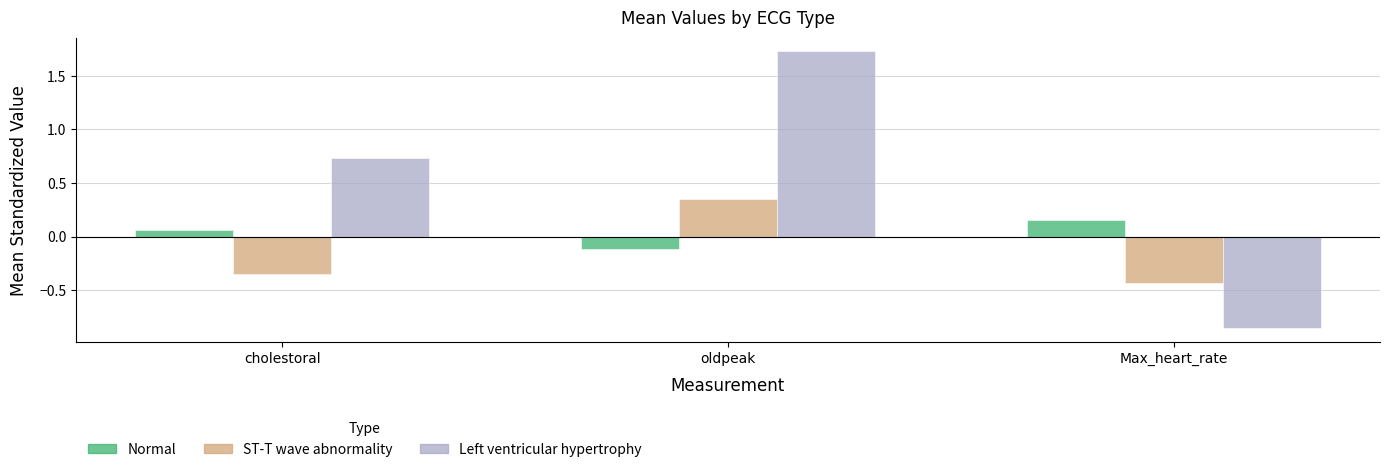

The ST-T wave abnormality series shows -0.2 at Max_heart_rate. True or false?

False